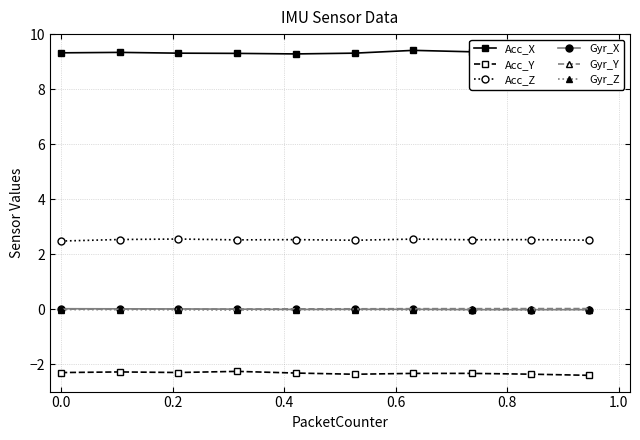

Reading right to left, transcribe all the data shown in this chart.

Acc_X: 9.3	9.4	9.4	9.4	9.3	9.3	9.3	9.3	9.3	9.3
Acc_Y: -2.4	-2.4	-2.3	-2.3	-2.4	-2.3	-2.3	-2.3	-2.3	-2.3
Acc_Z: 2.5	2.5	2.5	2.5	2.5	2.5	2.5	2.6	2.5	2.5
Gyr_X: -0.0	-0.0	-0.0	-0.0	-0.0	-0.0	0.0	0.0	0.0	0.0
Gyr_Y: 0.0	0.0	0.0	0.0	0.0	0.0	0.0	0.0	-0.0	0.0
Gyr_Z: -0.0	-0.0	-0.0	-0.0	-0.0	-0.0	-0.0	-0.0	-0.0	-0.0